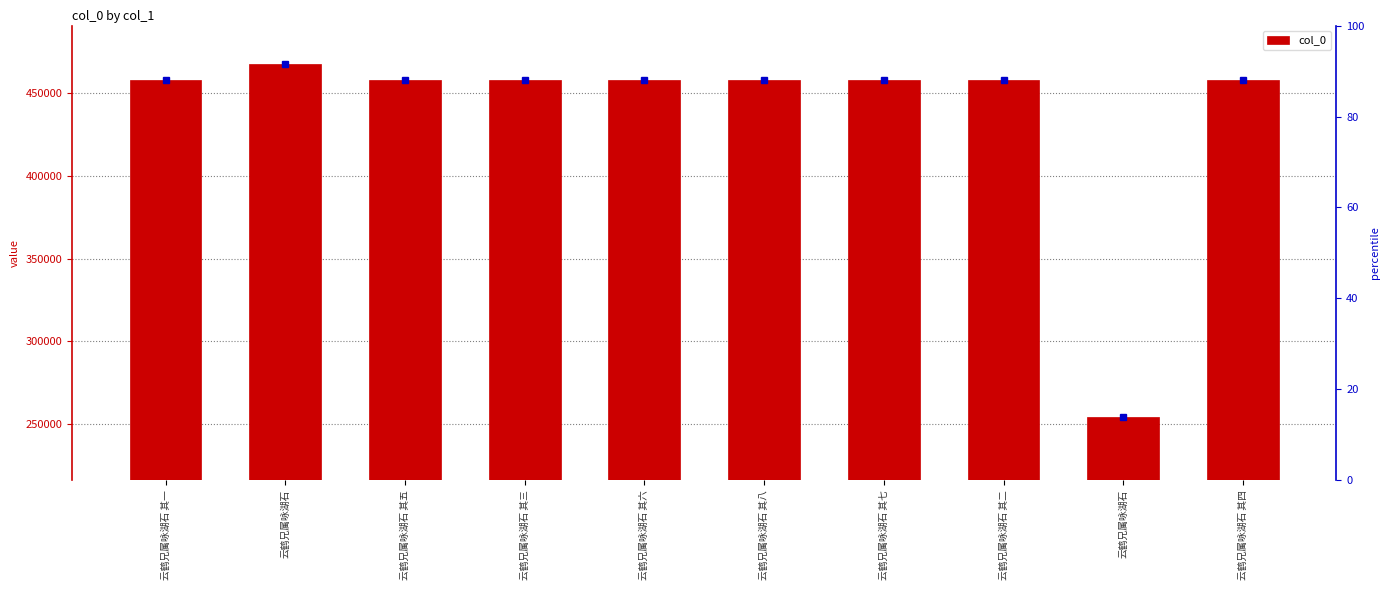

Which category has the lowest value across all series?

云鹤兄属咏湖石